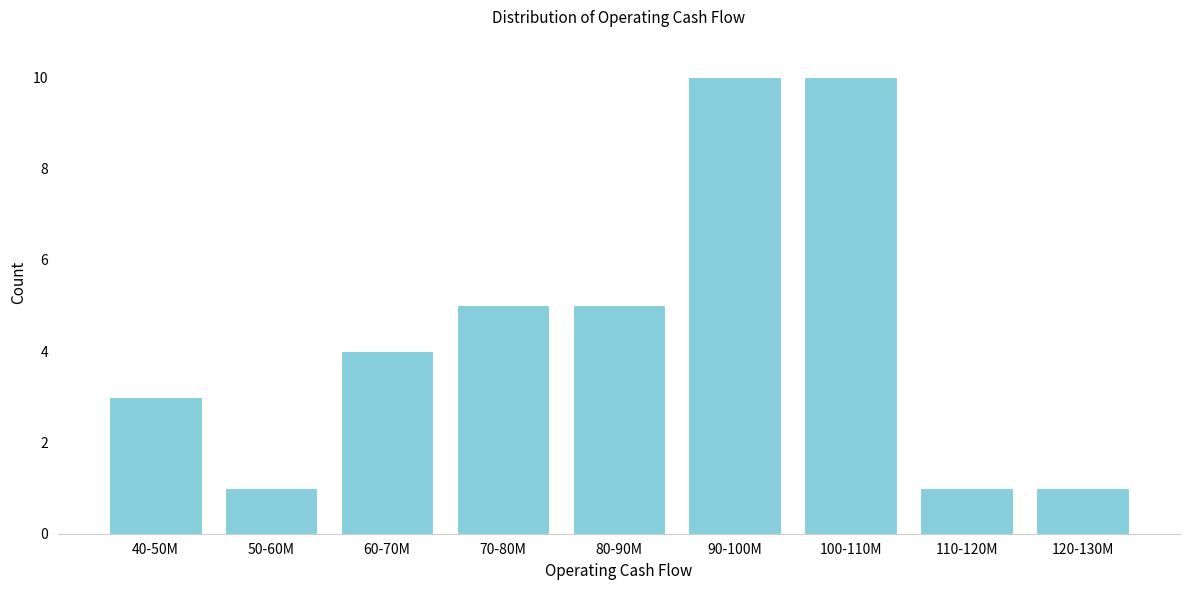

Reading right to left, what are all the values shown in this chart?

1	1	10	10	5	5	4	1	3